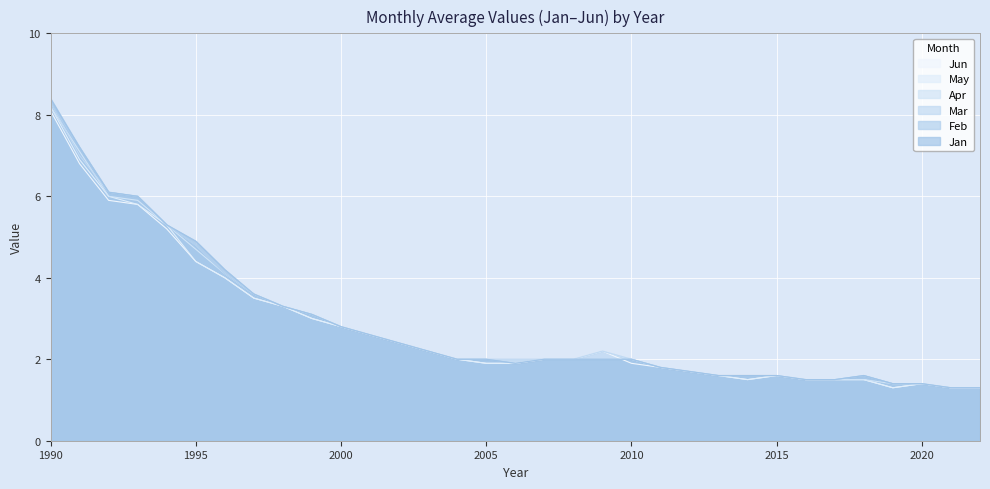

What is the greatest value displayed?

8.4